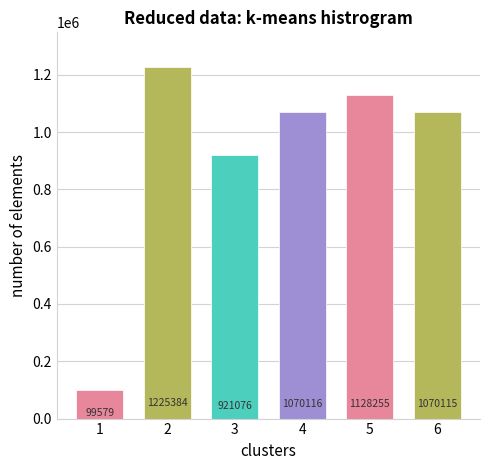

Approximately how many times larger is the value at 5 compared to 4?

1.1